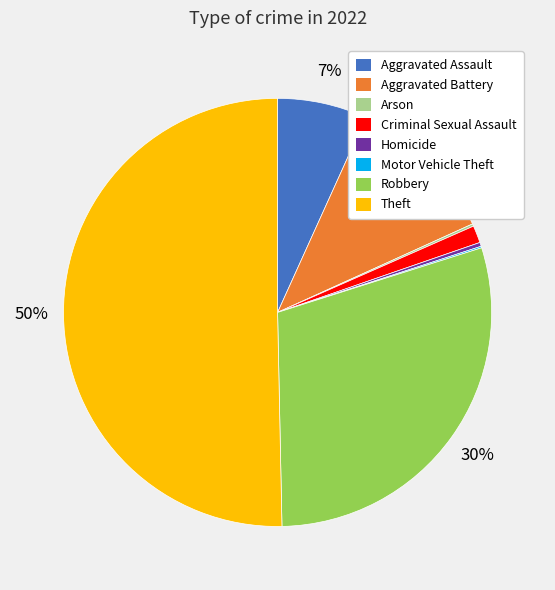

Combined, do Homicide and Robbery account for over 50%?

No